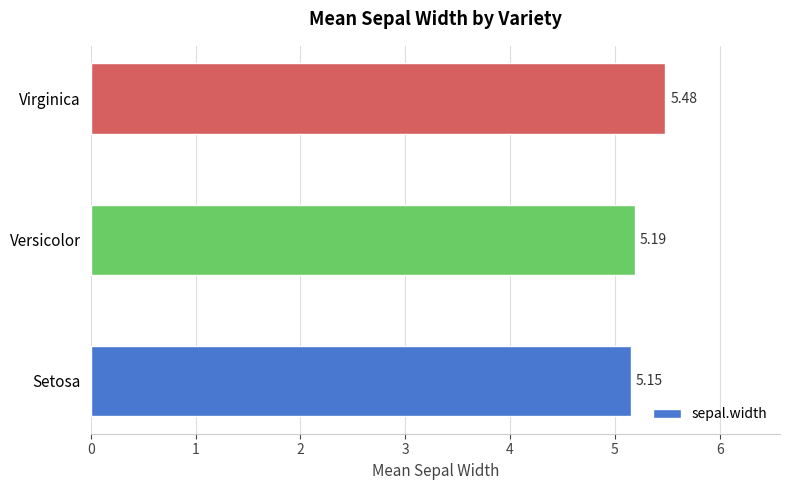

What is the sum of the values at Setosa and Virginica?

10.6